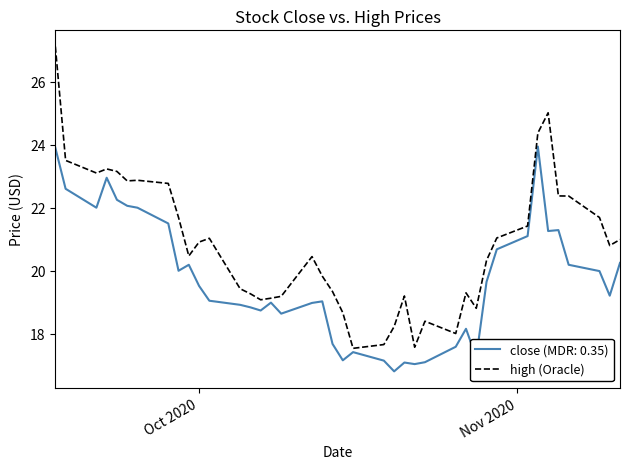

What is the smallest value displayed?

16.8